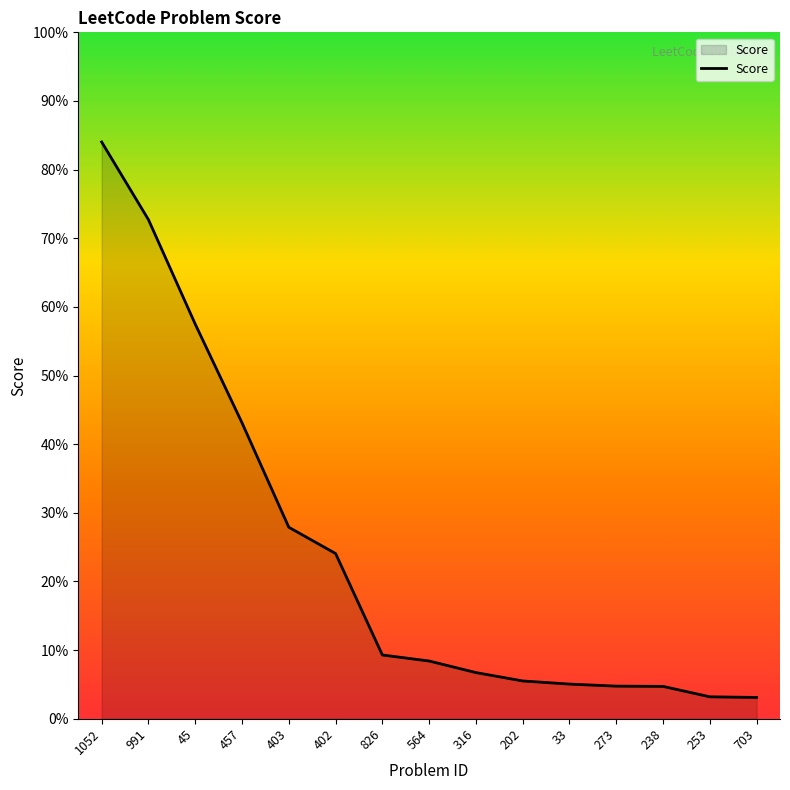

What is the label of the 7th point from the left?

826